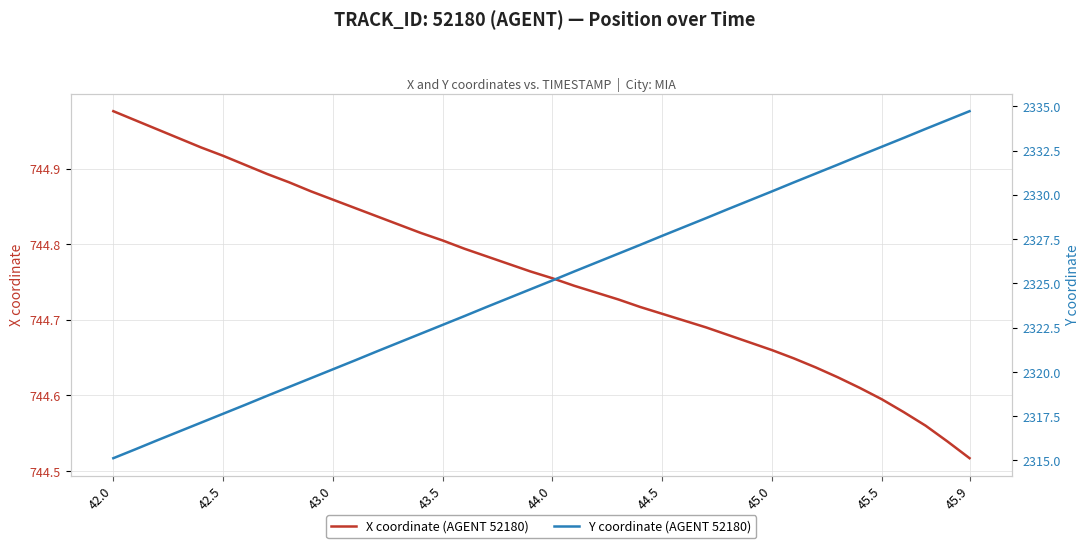

True or false: Y coordinate (AGENT 52180) and X coordinate (AGENT 52180) cross at least once.

False